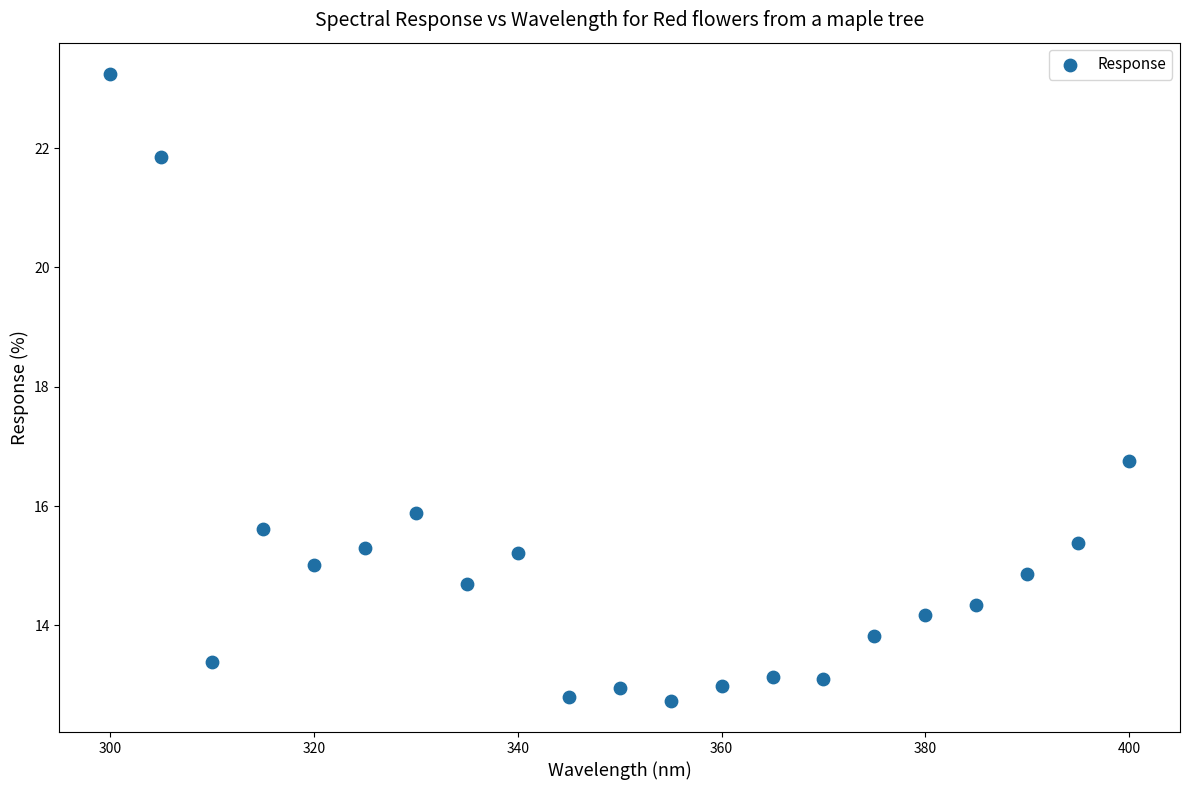

What Y value in the scatter plot is closest to 17?

16.8